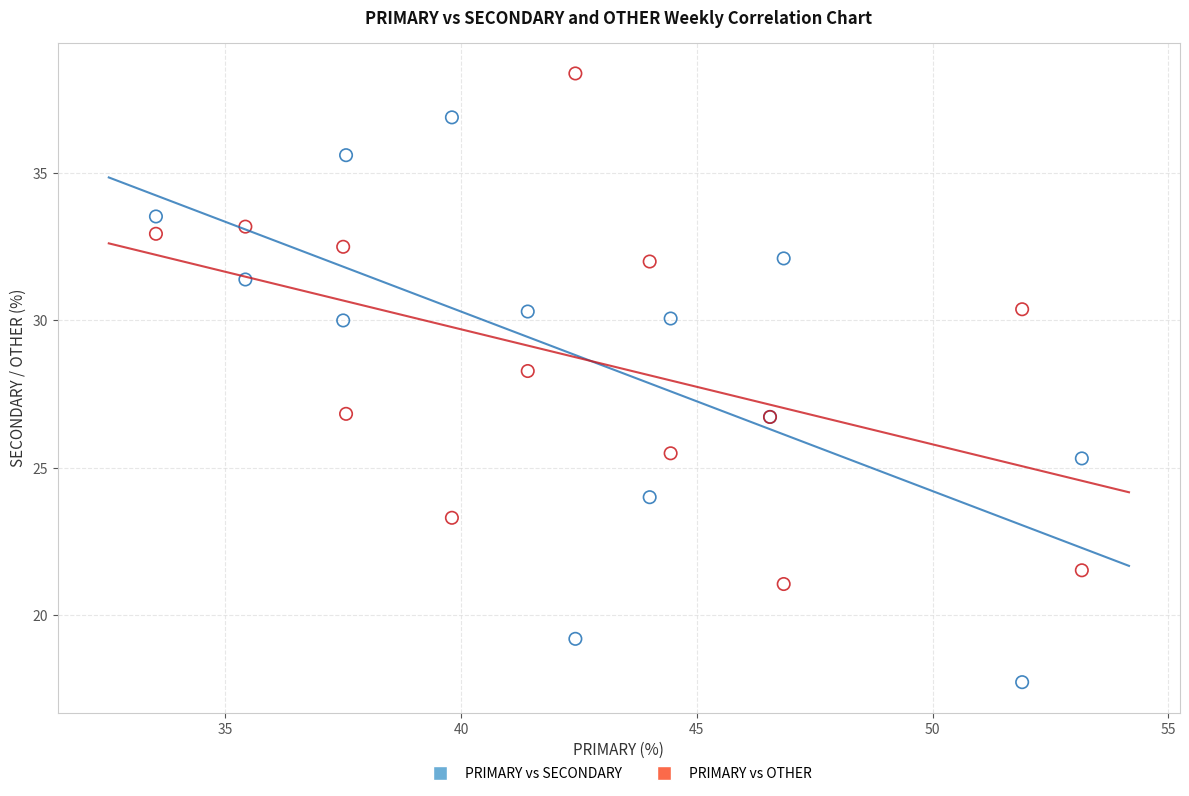

What are all the series names shown in the legend?

PRIMARY vs SECONDARY, PRIMARY vs OTHER